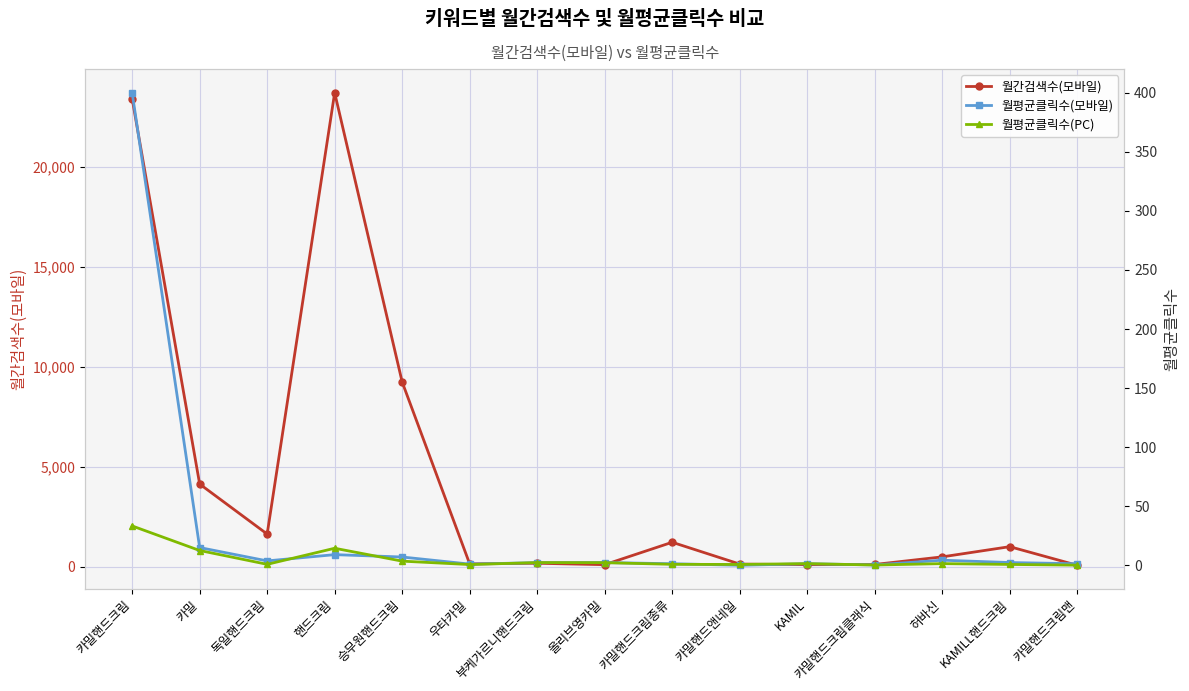

True or false: 월평균클릭수(PC) and 월간검색수(모바일) intersect in this chart.

False